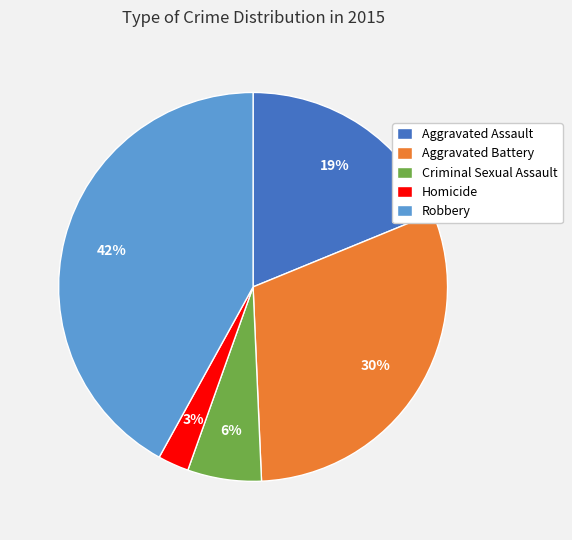

To the nearest percent, what percentage of the pie is Aggravated Battery?

30%